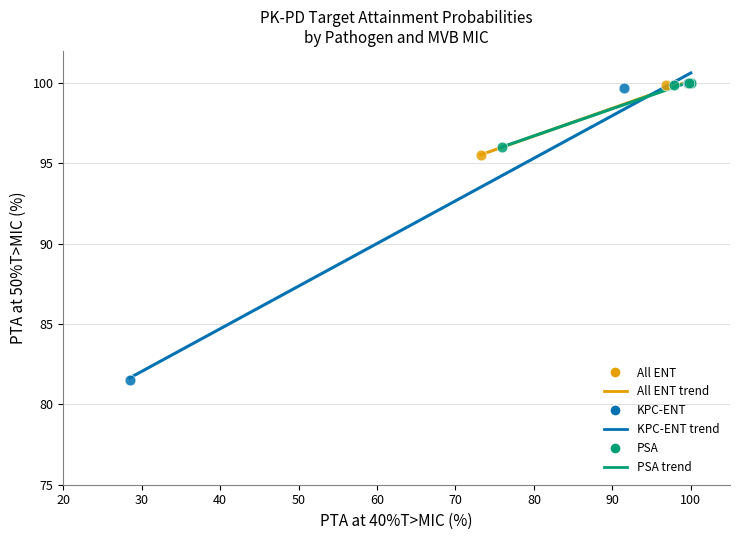

Which series has the widest spread of Y values?

KPC-ENT